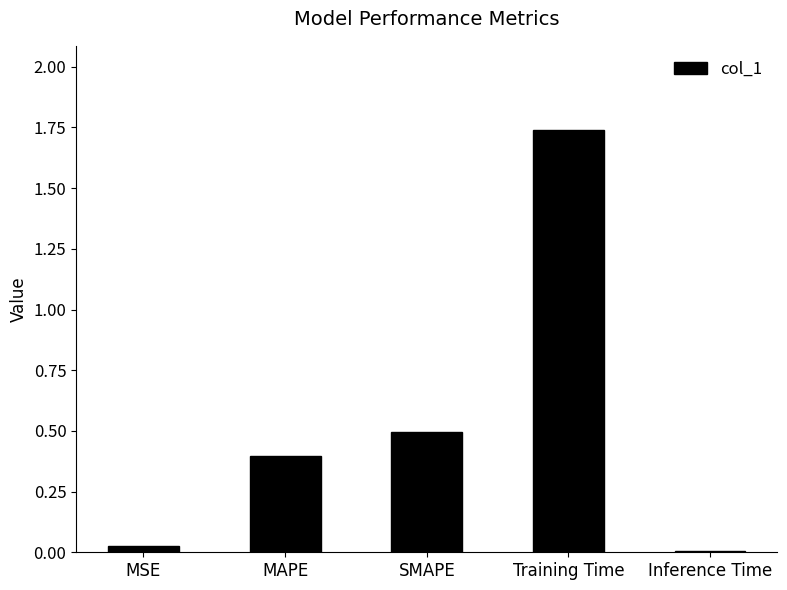

Rank the categories by value from highest to lowest.

Training Time, SMAPE, MAPE, MSE, Inference Time